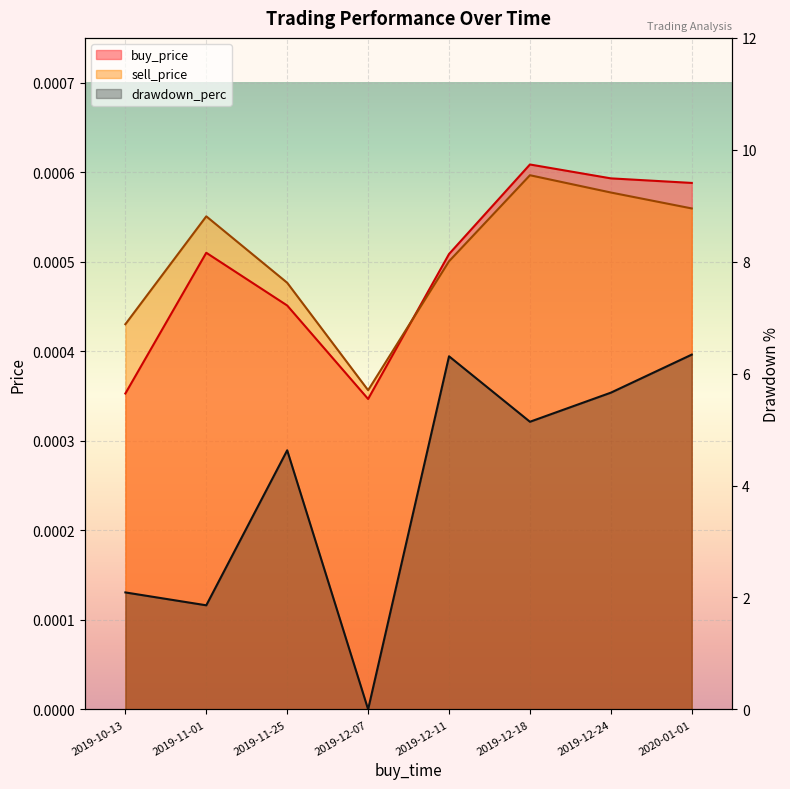

What is the total value across all series at 2019-11-01?

1.9